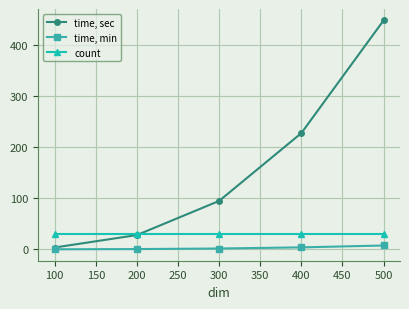

What is the smallest value displayed?

0.1